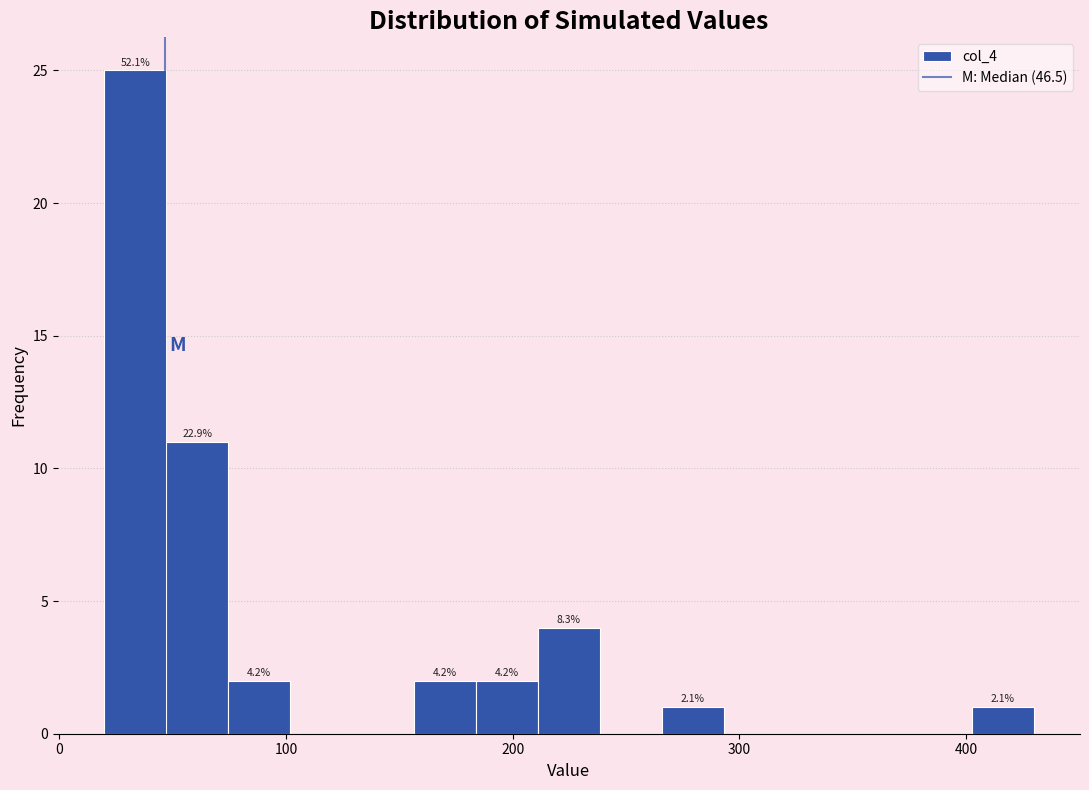

Around what value on the x-axis is the tallest bar? Give the approximate position of its centre, as read against the axis.

30